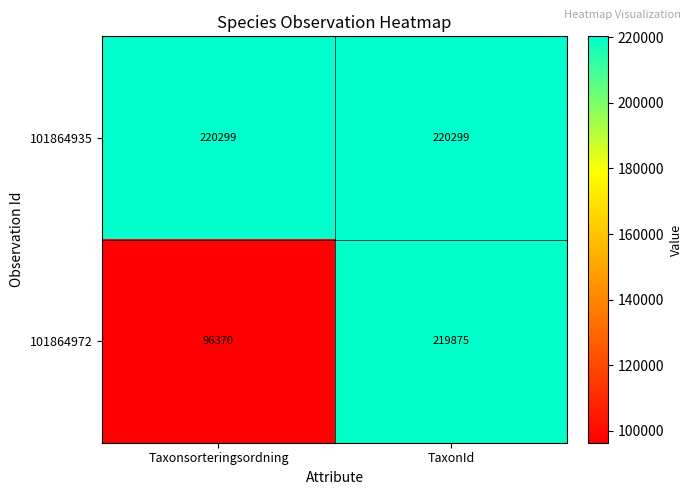

How many distinct data groups are displayed?

2